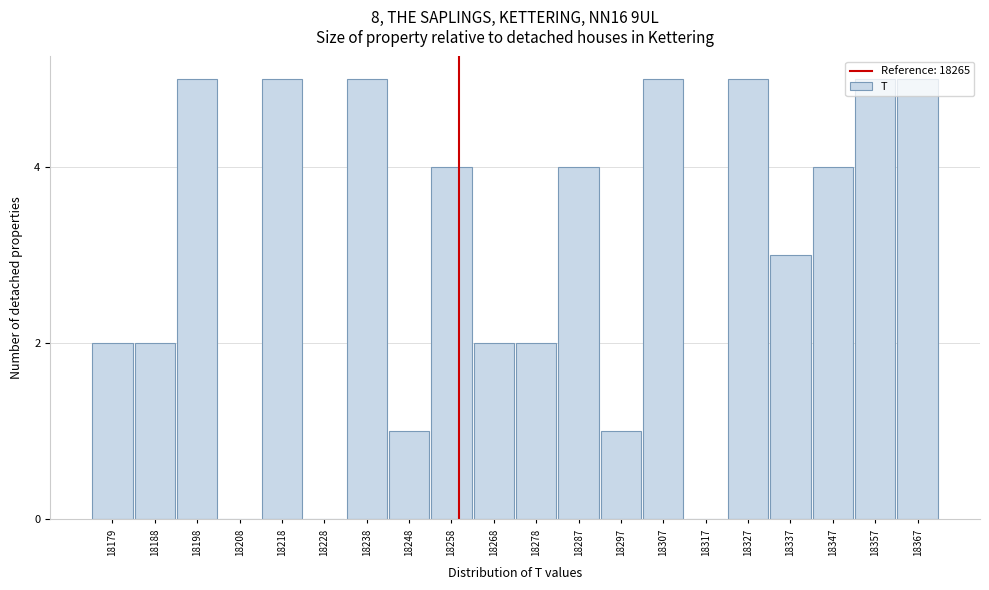

What is the greatest value displayed?

5